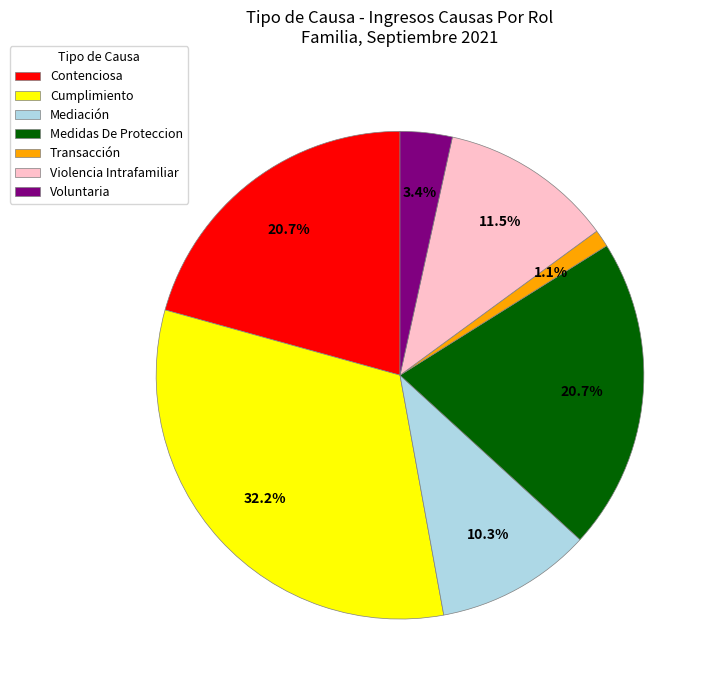

Which category has the biggest portion of the pie?

Cumplimiento